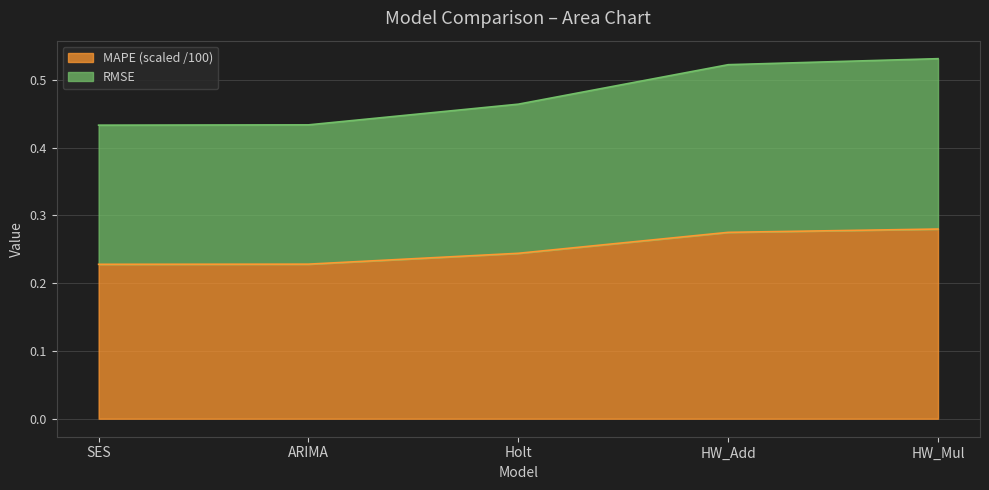

What is the difference between the maximum and second lowest values in the RMSE series?

0.1